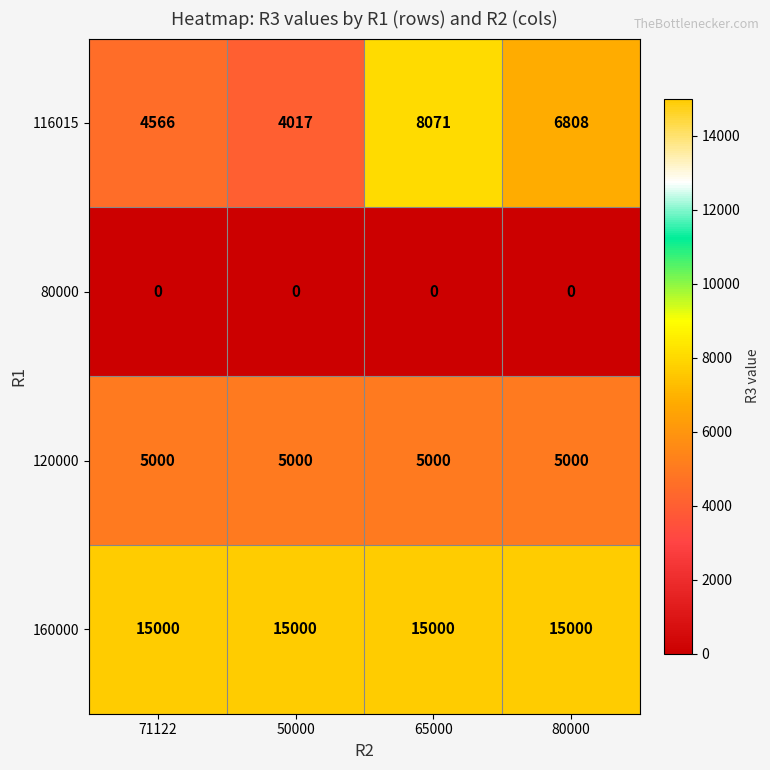

What is the difference between the highest and lowest values at 80000?

15000